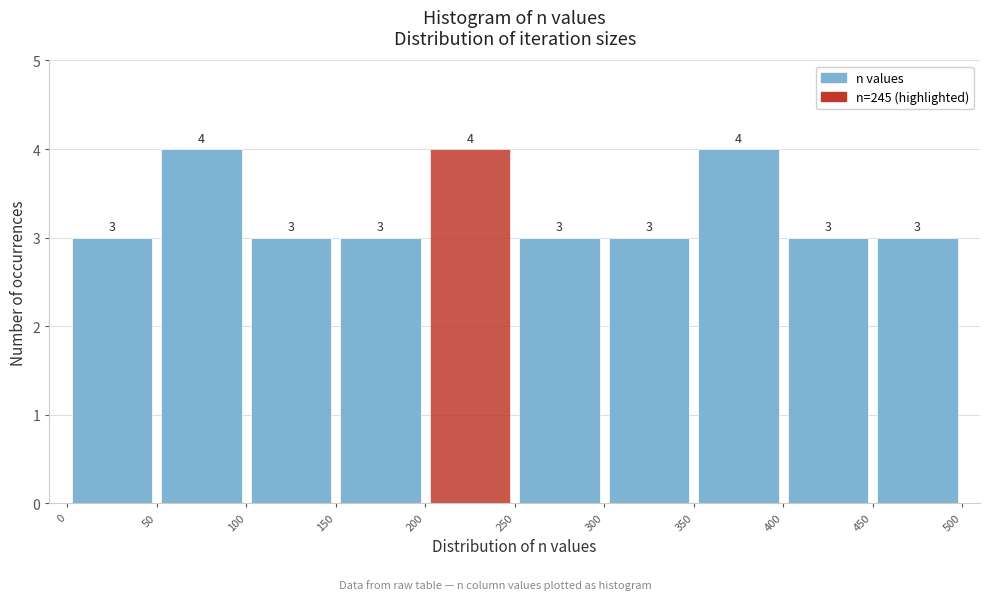

Reading left to right, transcribe this chart: for each bar, give the range it covers on the x-axis and its height.

0 to 50: 3
50 to 100: 4
100 to 150: 3
150 to 200: 3
200 to 250: 4
250 to 300: 3
300 to 350: 3
350 to 400: 4
400 to 450: 3
450 to 500: 3